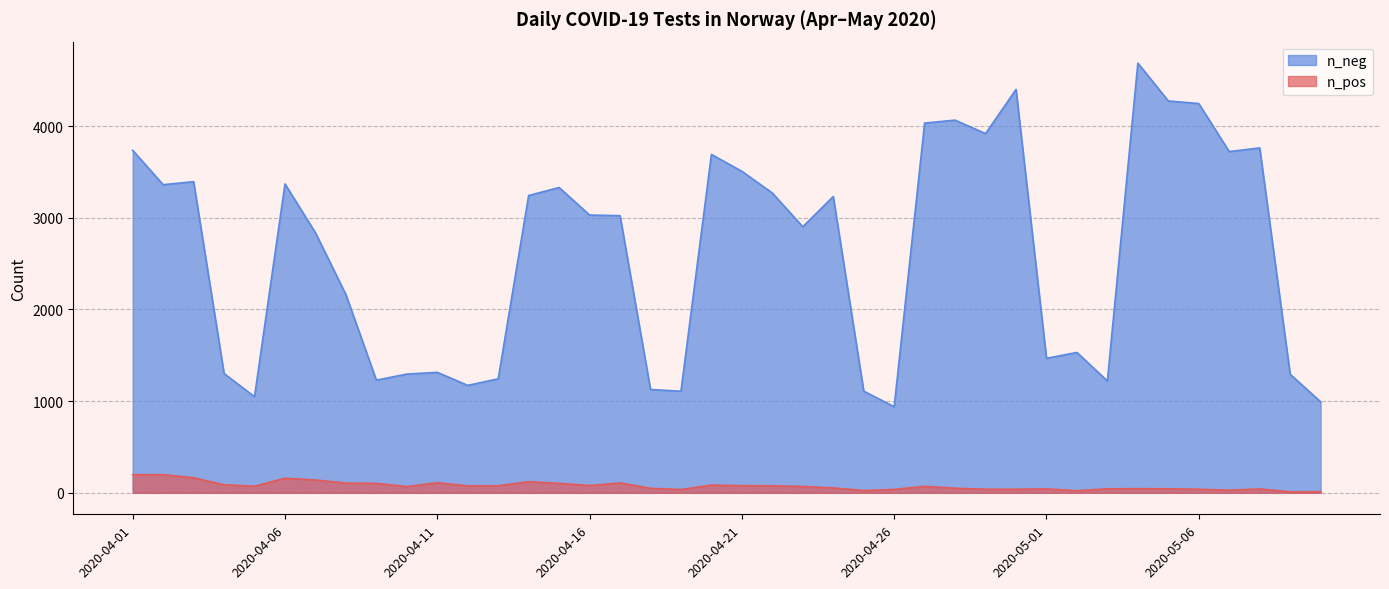

What position from the left is 2020-04-30?

30